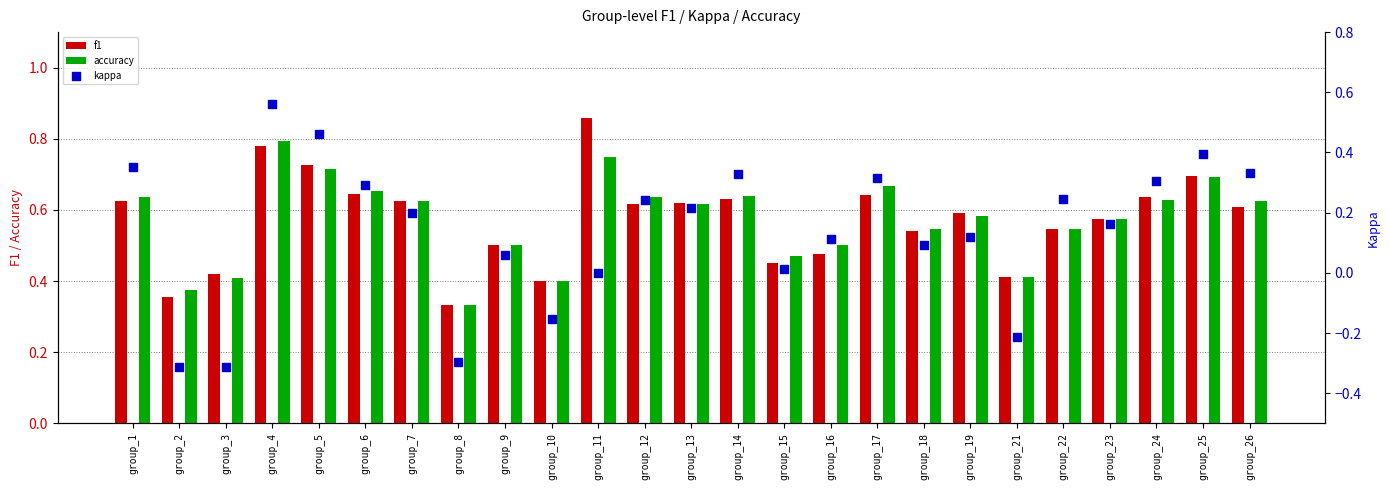

At which category is the sum across all series the highest?

group_4